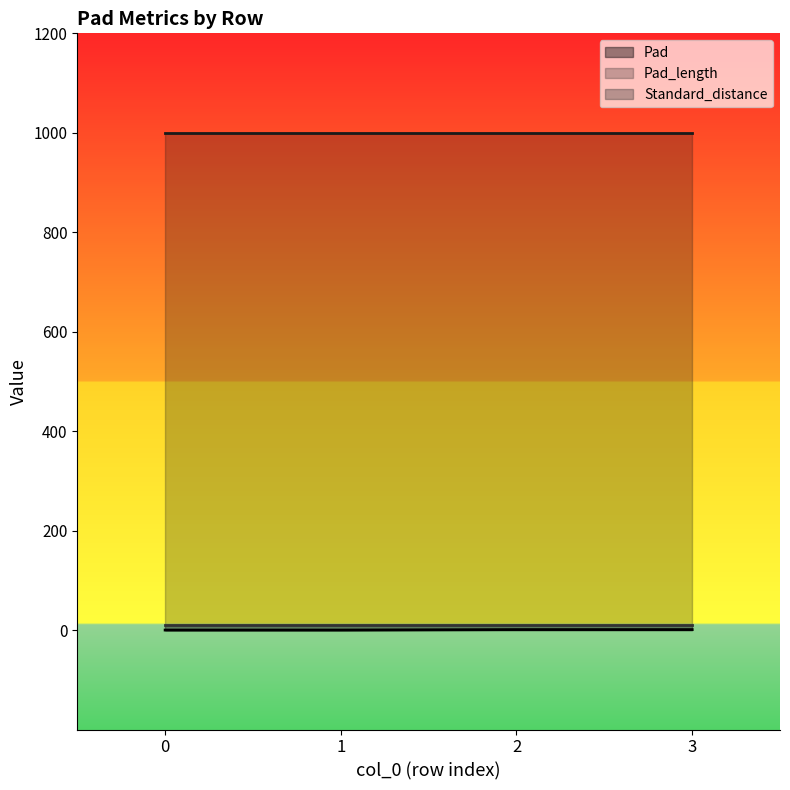

Which series has the widest spread of values?

Pad